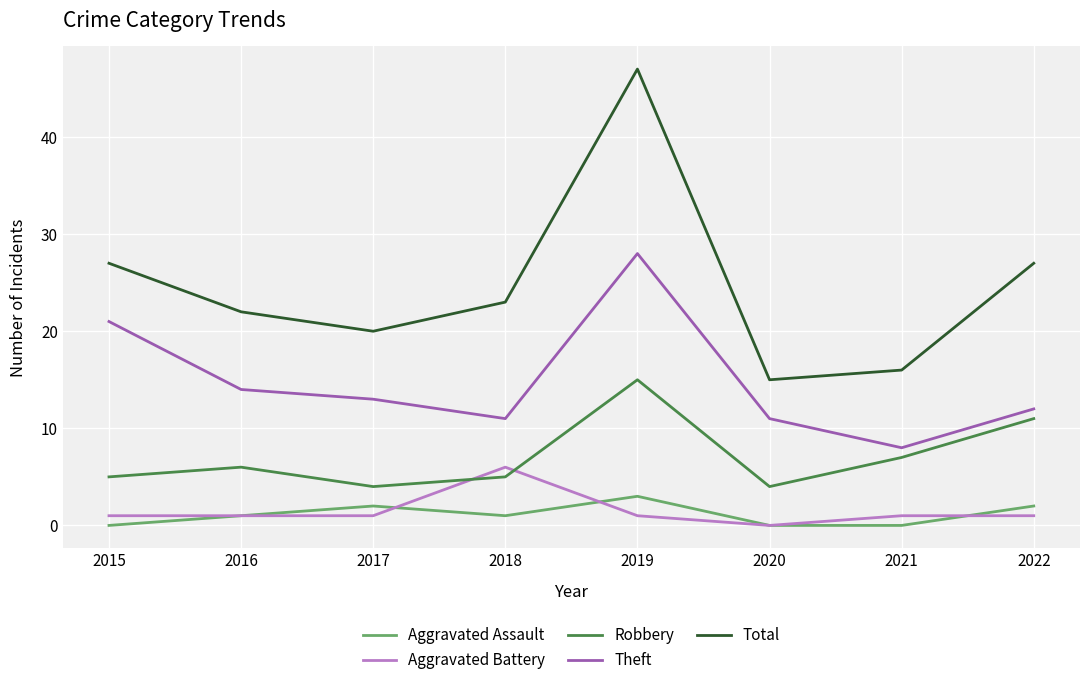

The value of Robbery at 2021 is 7. True or false?

True